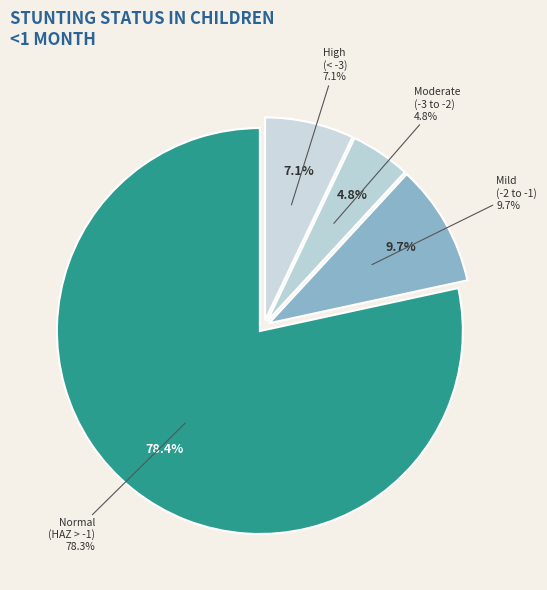

Is there any slice that represents more than half of the pie?

Yes